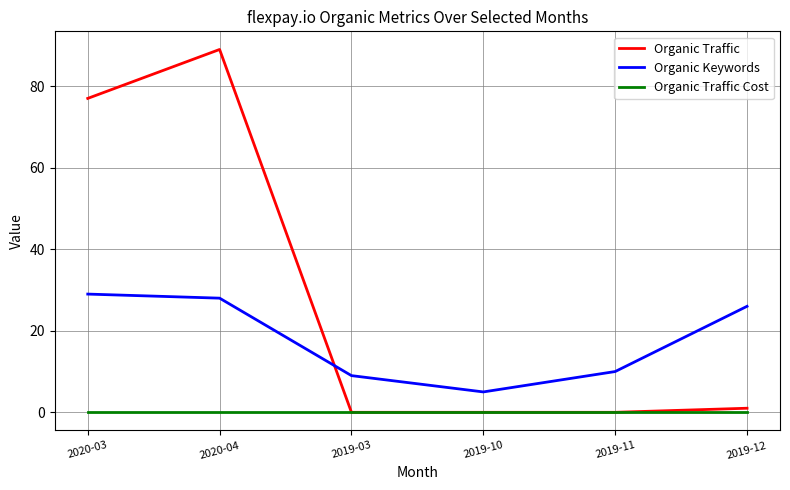

Where is Organic Traffic nearest to the value 44?

2020-03